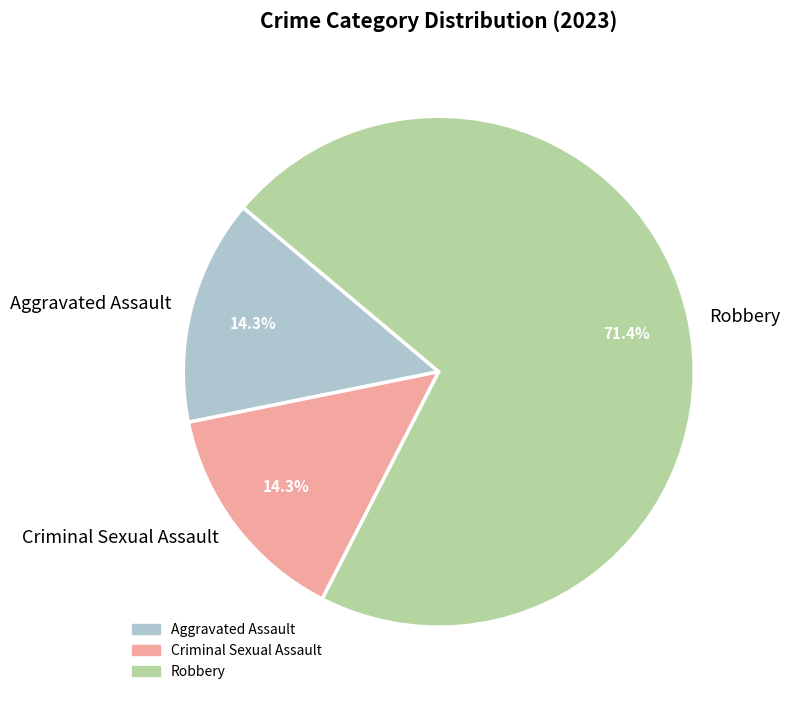

Which slice is the largest?

Robbery